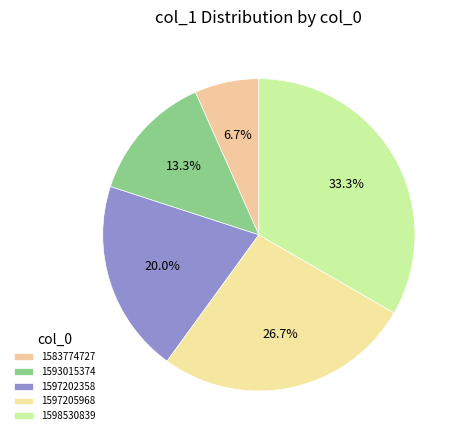

Does 1583774727 account for over 50% of the chart?

No